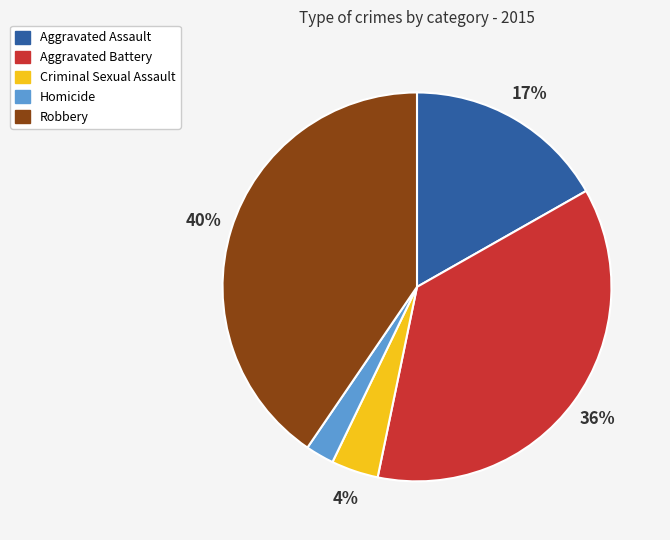

Is Homicide the majority of the pie?

No